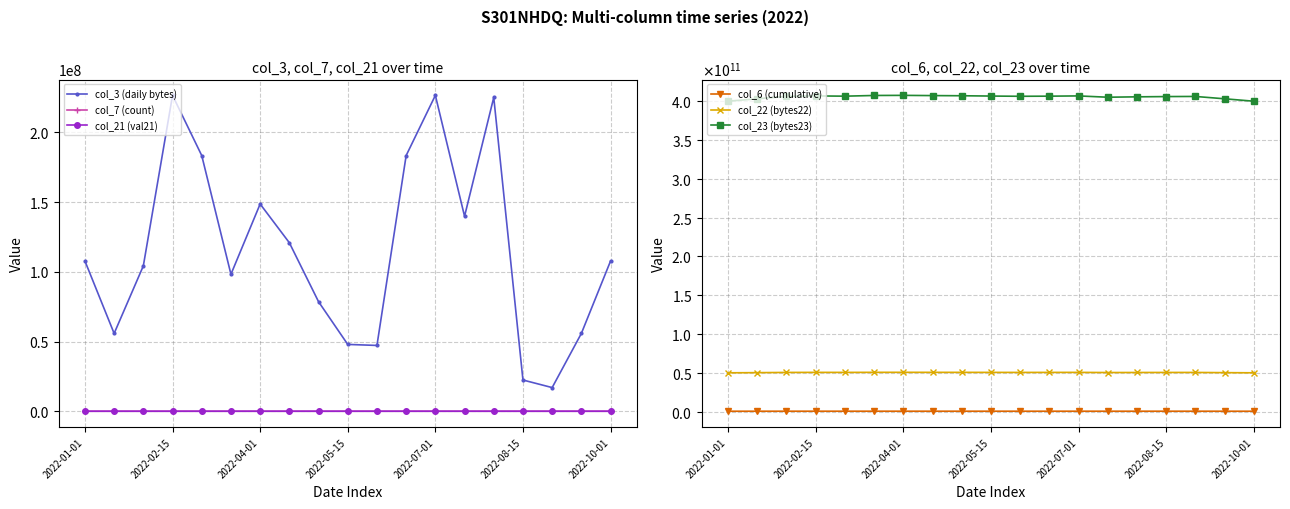

At which category does col_3 (daily bytes) reach its first local peak?

2022-02-15